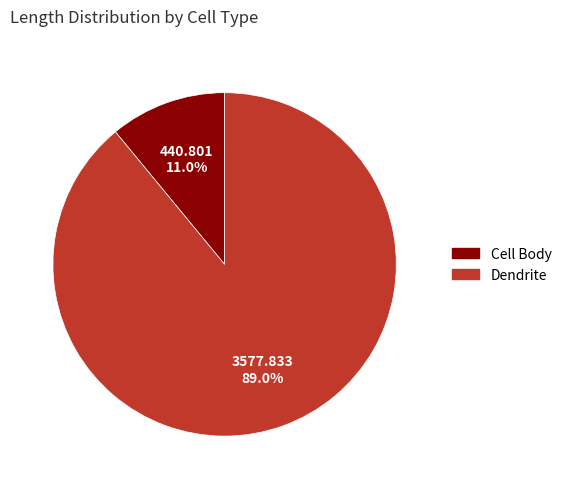

How many segments does this pie chart have?

2